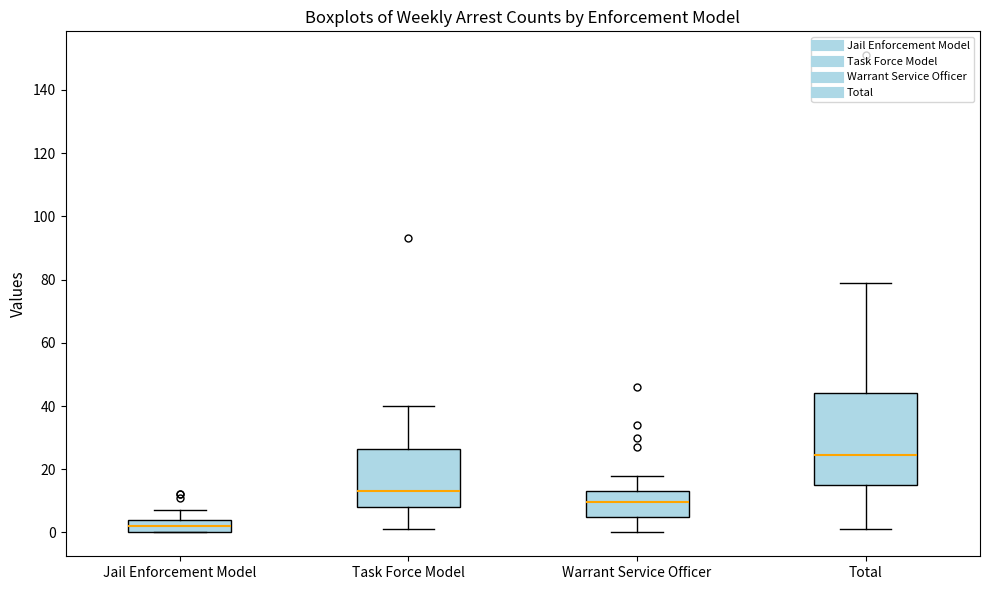

Which box has the lowest median line?

Jail Enforcement Model